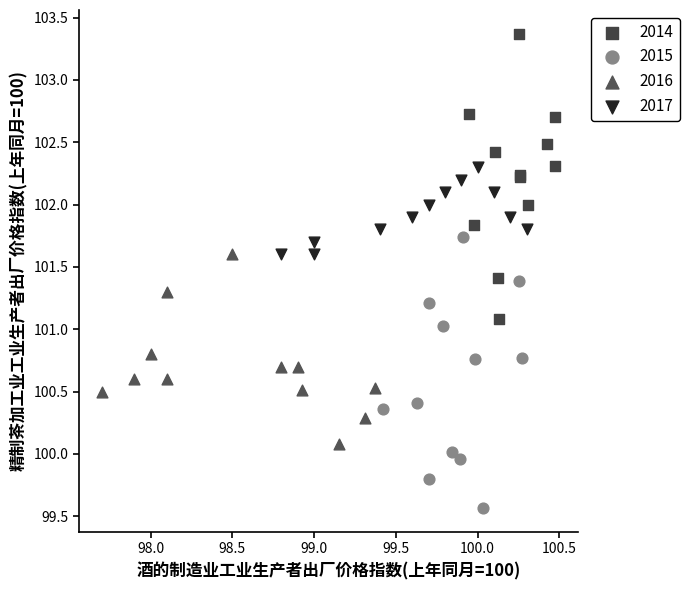

Which series reaches the minimum Y coordinate?

2015